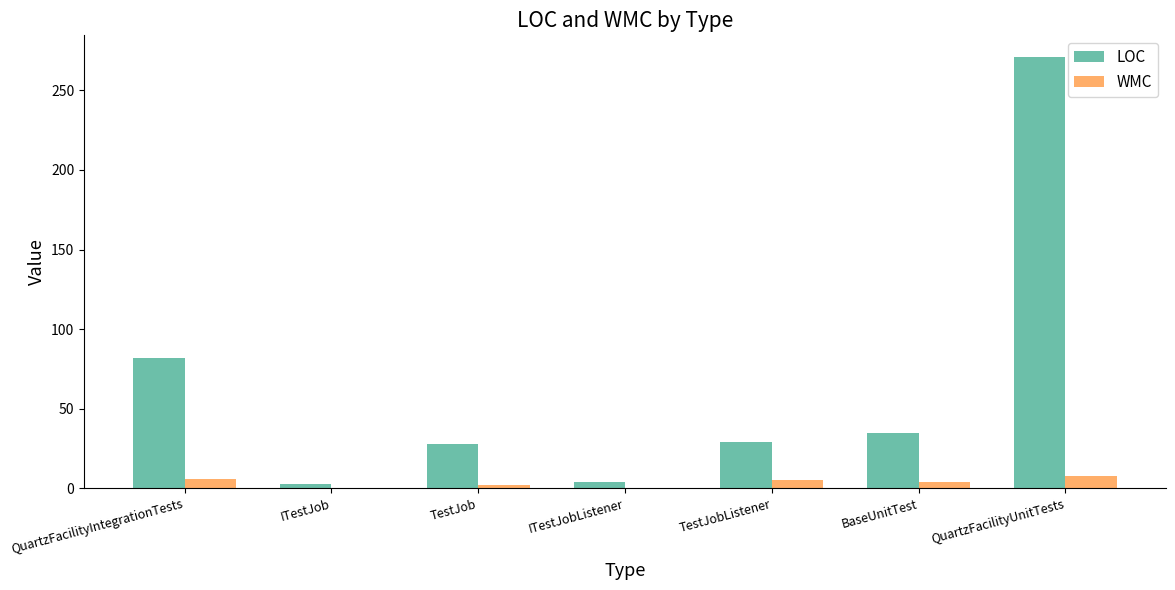

At which category is the sum across all series the highest?

QuartzFacilityUnitTests